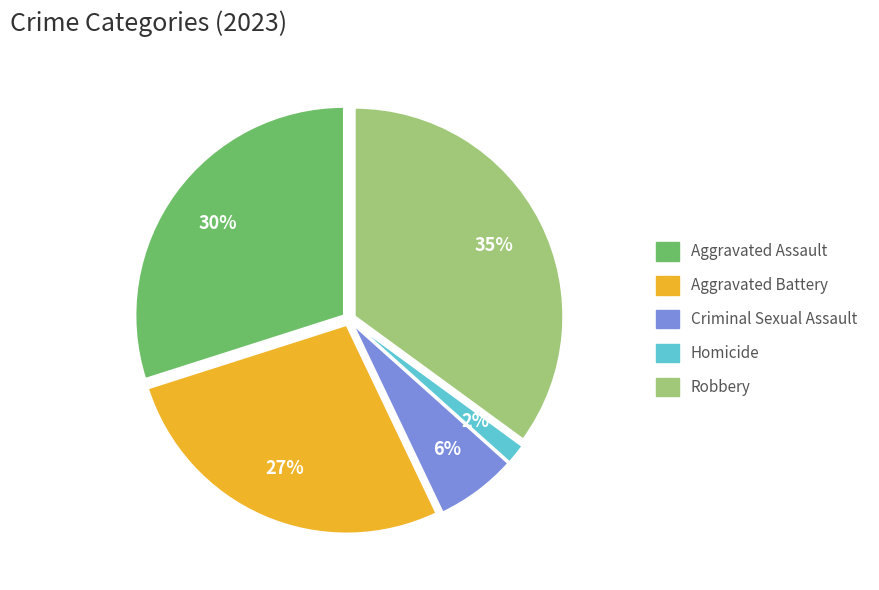

To the nearest percent, what is the combined percentage of Robbery and Criminal Sexual Assault?

41%